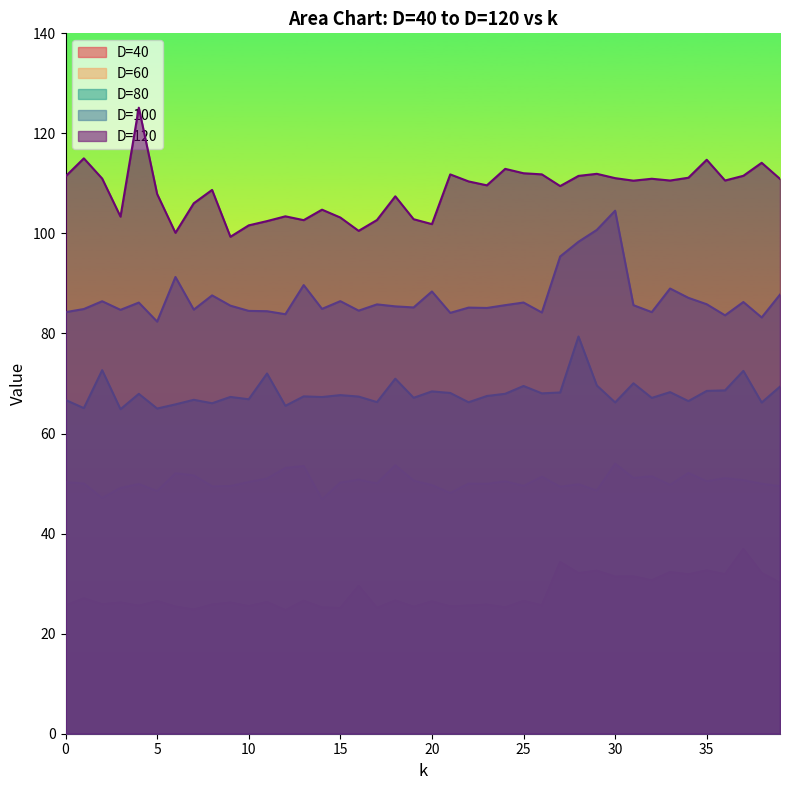

Which series has the largest total across all categories?

D=120